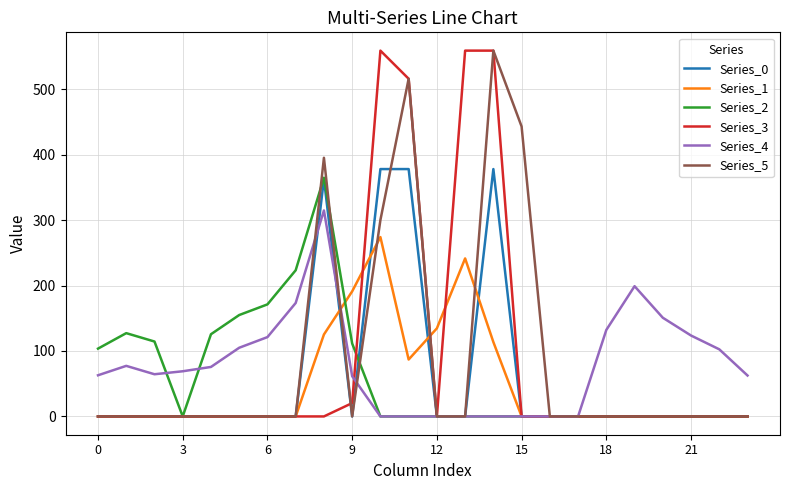

How many distinct data groups are displayed?

6